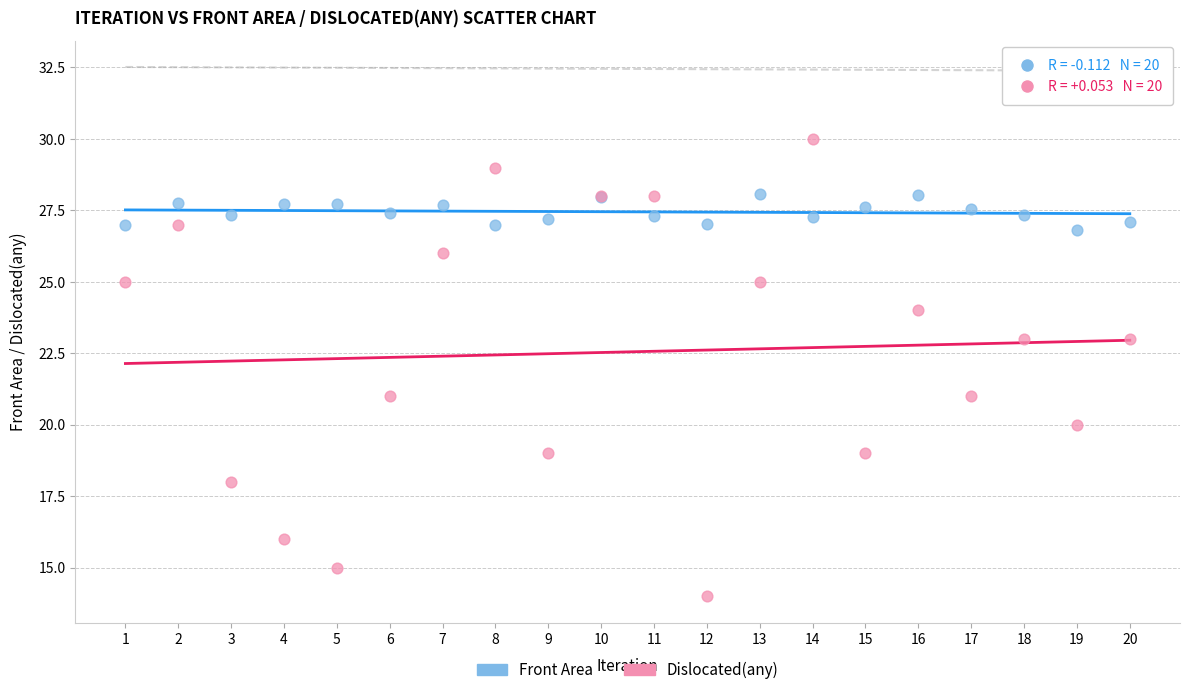

What is the X range (max minus min) for the scatter plot?

19.0